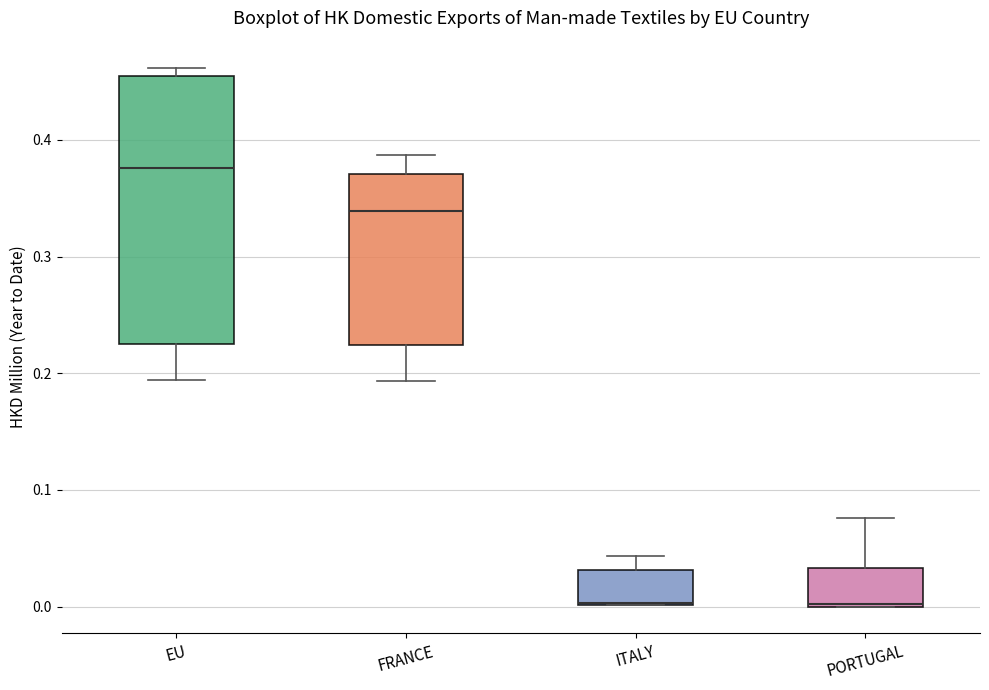

Reading left to right, read every box against the y-axis: the position of its median line, the range the box covers, and the ends of its whiskers. The values are not printed on the chart, so give them approximately, as read against the axis.

EU: median 0.38, box 0.23 to 0.46, whiskers 0.19 to 0.46 (just above the box's upper edge)
FRANCE: median 0.34, box 0.22 to 0.37, whiskers 0.19 to 0.39
ITALY: median 0.00 (drawn on the box's lower edge), box 0.00 to 0.03, whiskers 0.00 to 0.04
PORTUGAL: median 0.00 (drawn on the box's lower edge), box 0.00 to 0.03, whiskers 0.00 to 0.08